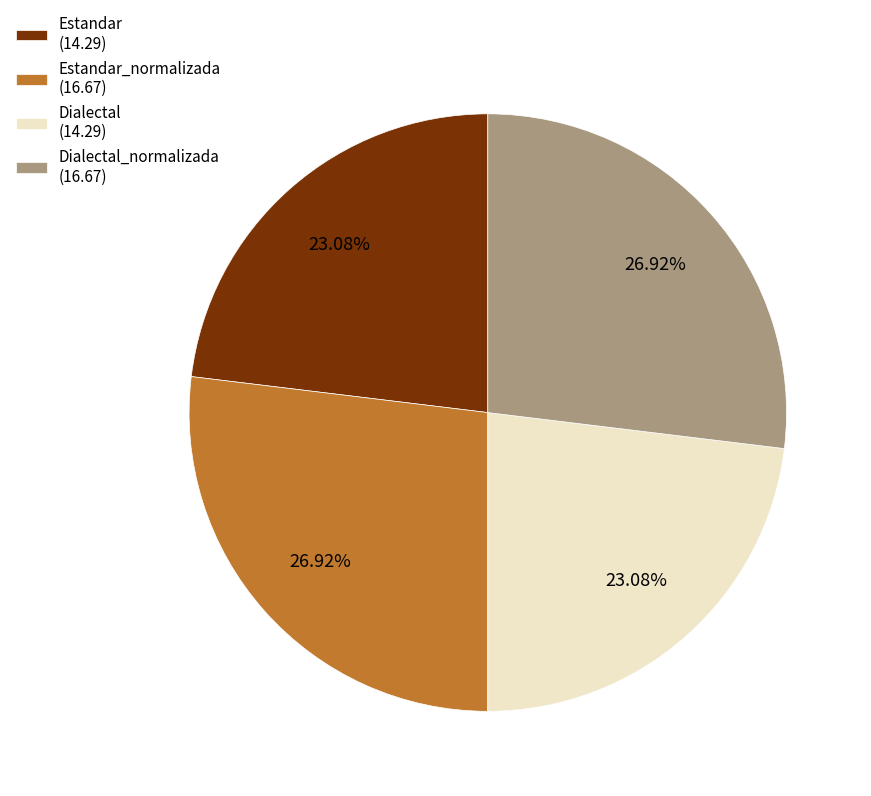

Approximately how many times larger is the value at Estandar (14.29) compared to Dialectal_normalizada (16.67)?

0.9